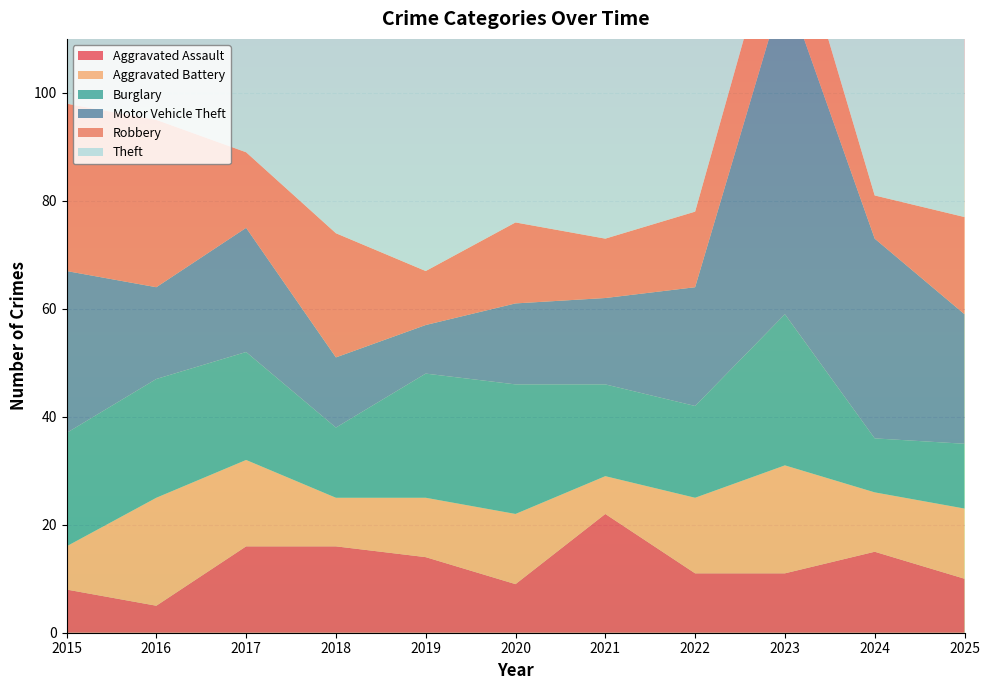

Reading left to right, extract all data points from this chart.

Aggravated Assault: 2015=8	2016=5	2017=16	2018=16	2019=14	2020=9	2021=22	2022=11	2023=11	2024=15	2025=10
Aggravated Battery: 2015=8	2016=20	2017=16	2018=9	2019=11	2020=13	2021=7	2022=14	2023=20	2024=11	2025=13
Burglary: 2015=21	2016=22	2017=20	2018=13	2019=23	2020=24	2021=17	2022=17	2023=28	2024=10	2025=12
Motor Vehicle Theft: 2015=30	2016=17	2017=23	2018=13	2019=9	2020=15	2021=16	2022=22	2023=61	2024=37	2025=24
Robbery: 2015=31	2016=31	2017=14	2018=23	2019=10	2020=15	2021=11	2022=14	2023=17	2024=8	2025=18
Theft: 2015=77	2016=72	2017=75	2018=86	2019=63	2020=88	2021=54	2022=41	2023=60	2024=49	2025=50